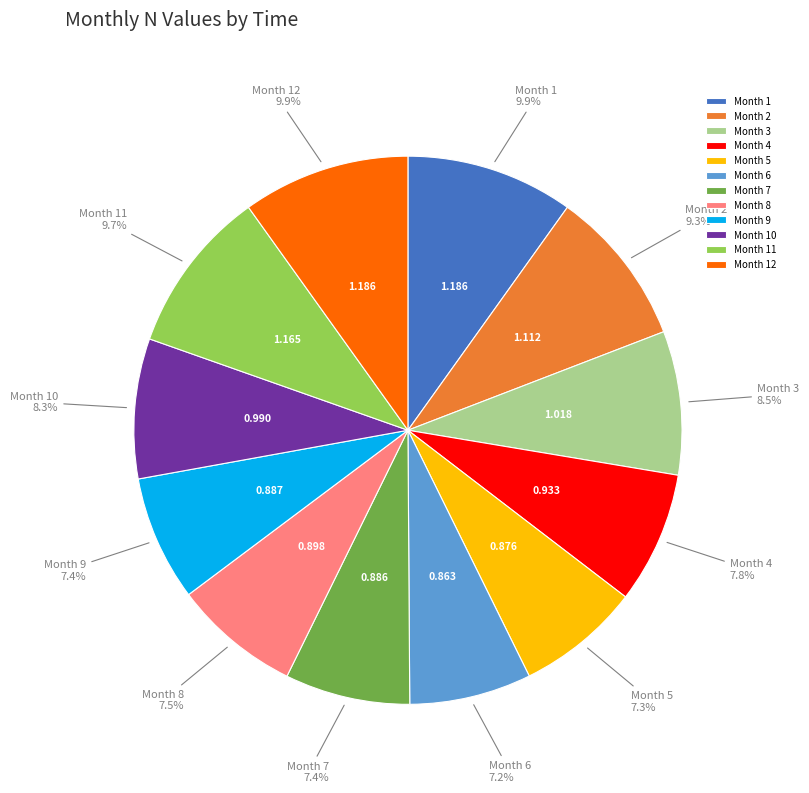

To the nearest percent, what is the difference between the largest and smallest slice percentages?

3%